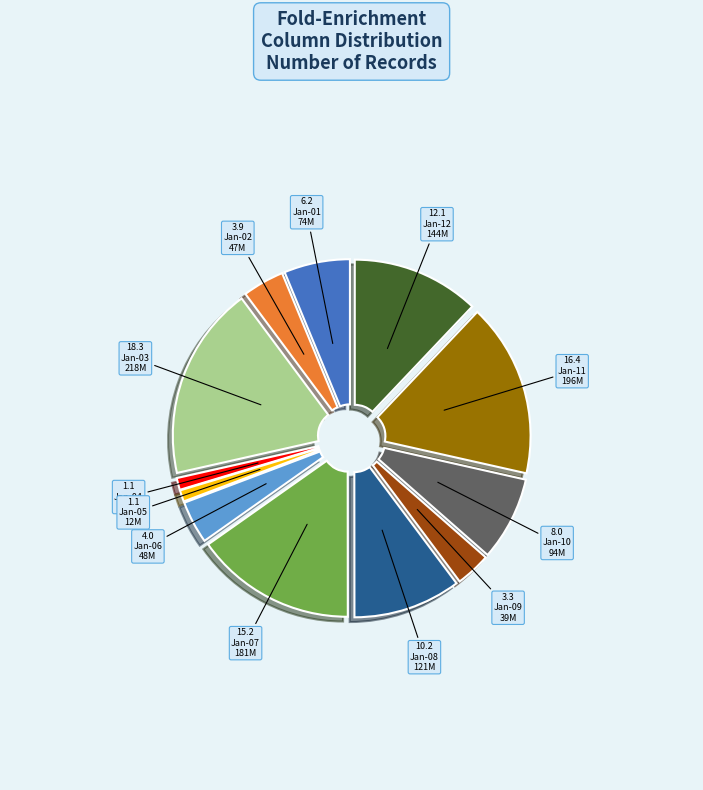

Is Jan-03 the majority of the pie?

No